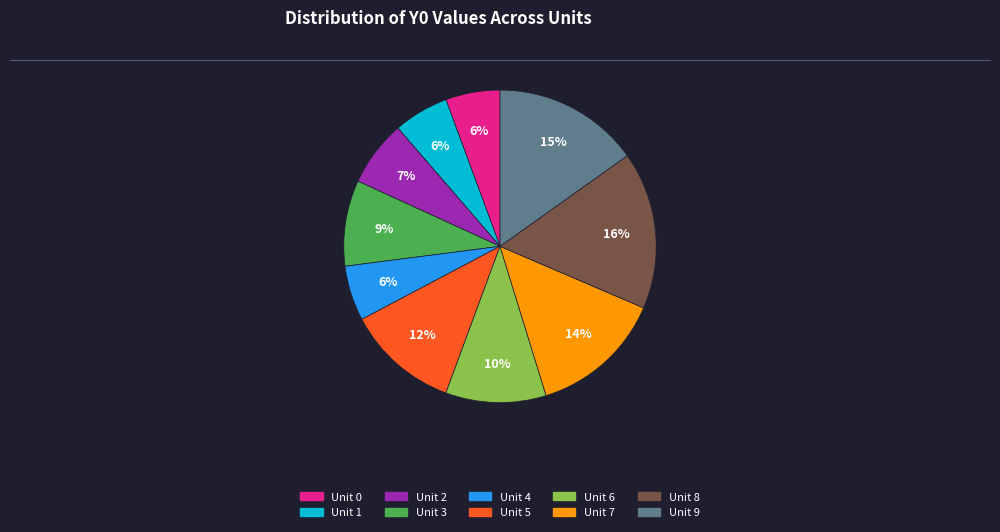

How many segments does this pie chart have?

10